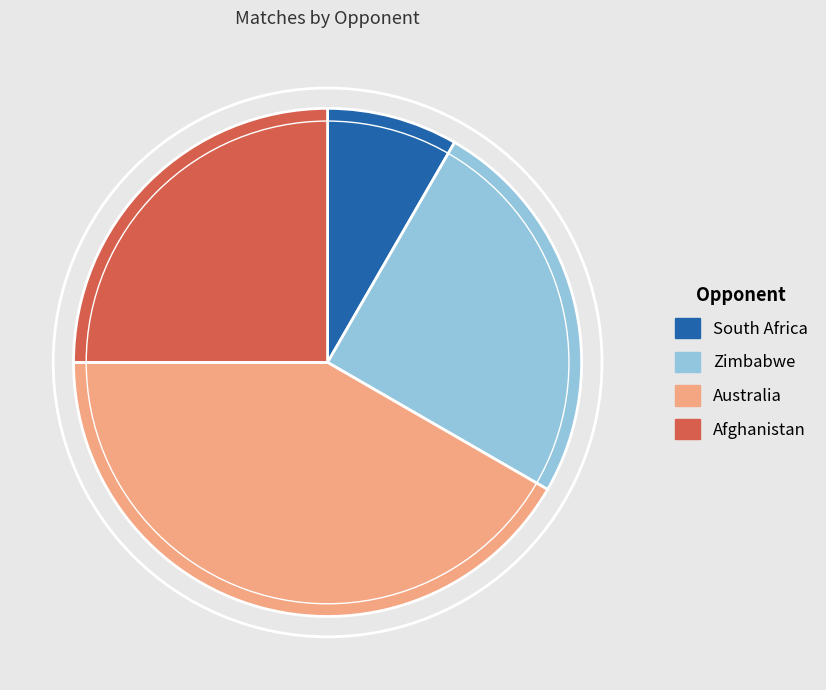

Which slice is the smallest?

South Africa